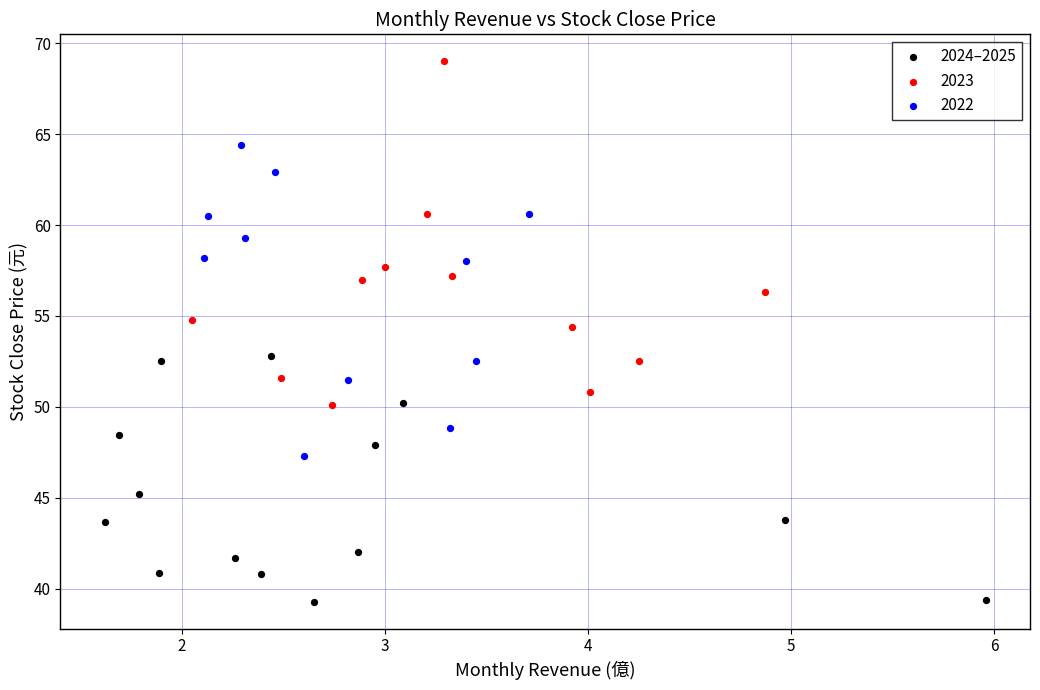

Which series contains the lowest Y value?

2024–2025